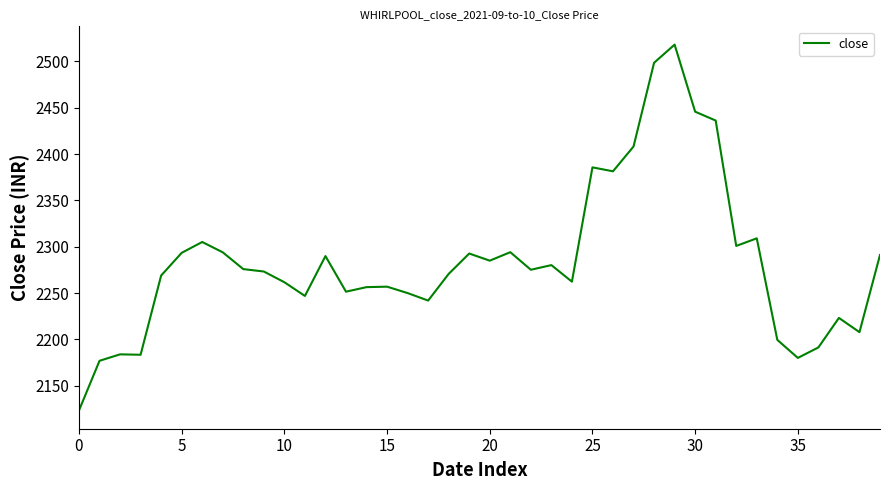

What is the minimum value shown in the chart?

2123.4